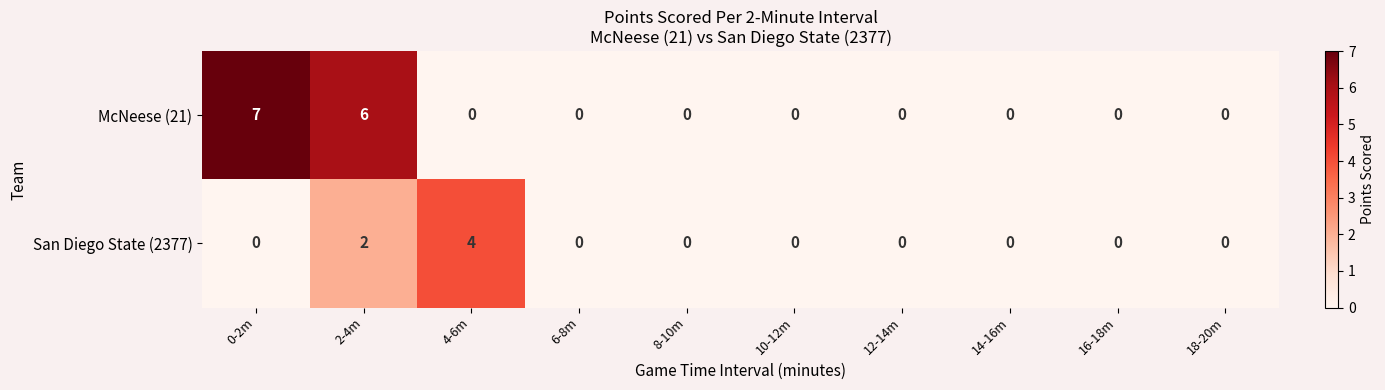

What is the difference between the maximum and second lowest values in the McNeese (21) series?

7